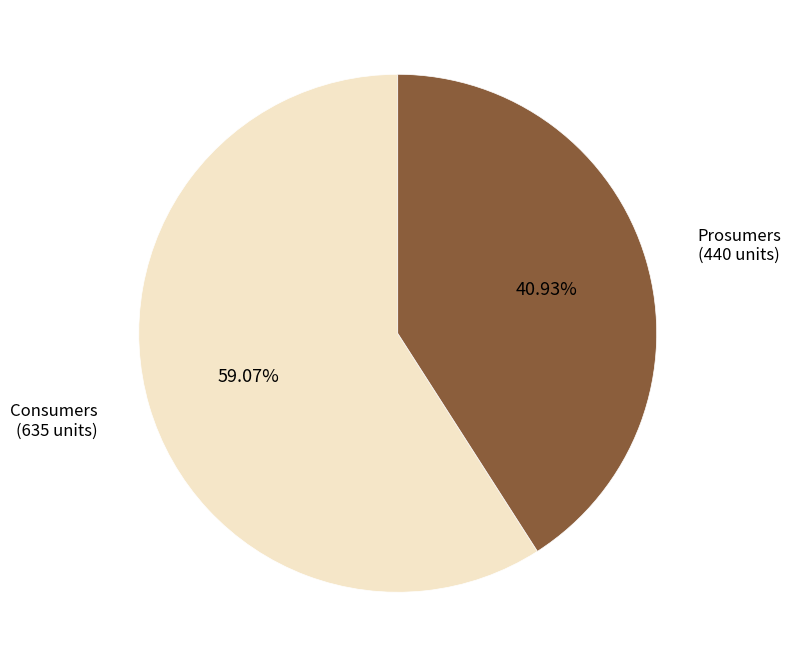

Is there any slice that represents more than half of the pie?

Yes